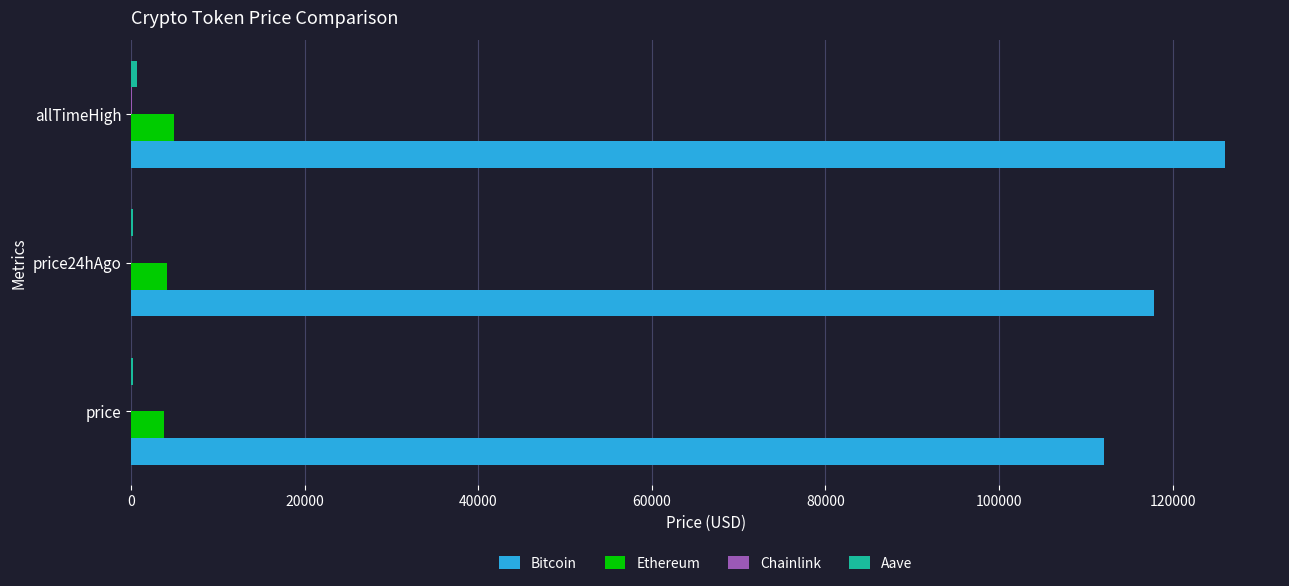

What is the greatest value displayed?

126080.0